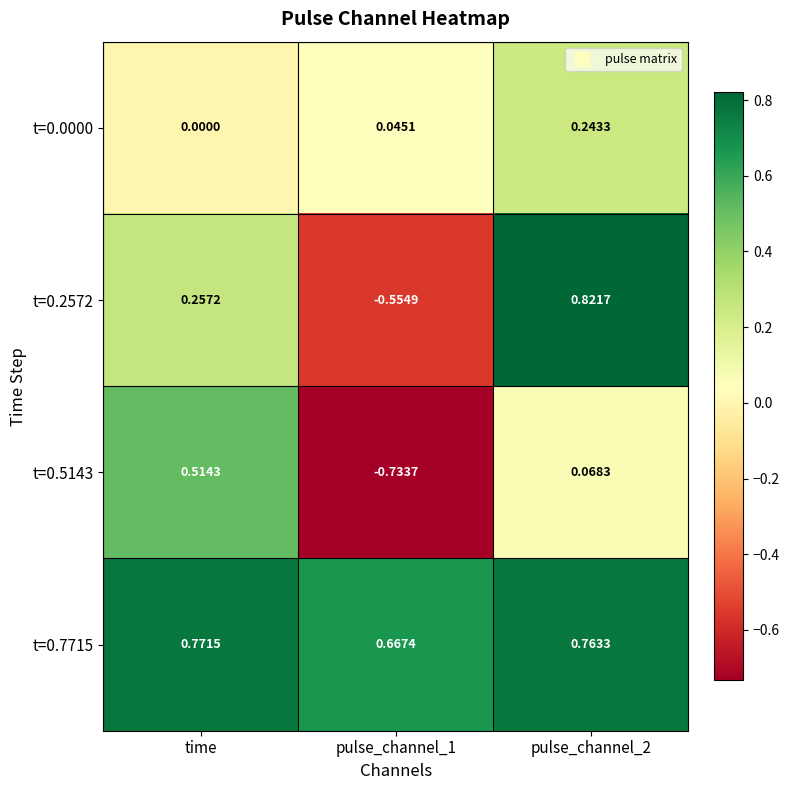

Is the value of t=0.7715 at pulse_channel_1 greater than the value of t=0.5143 at pulse_channel_2?

Yes